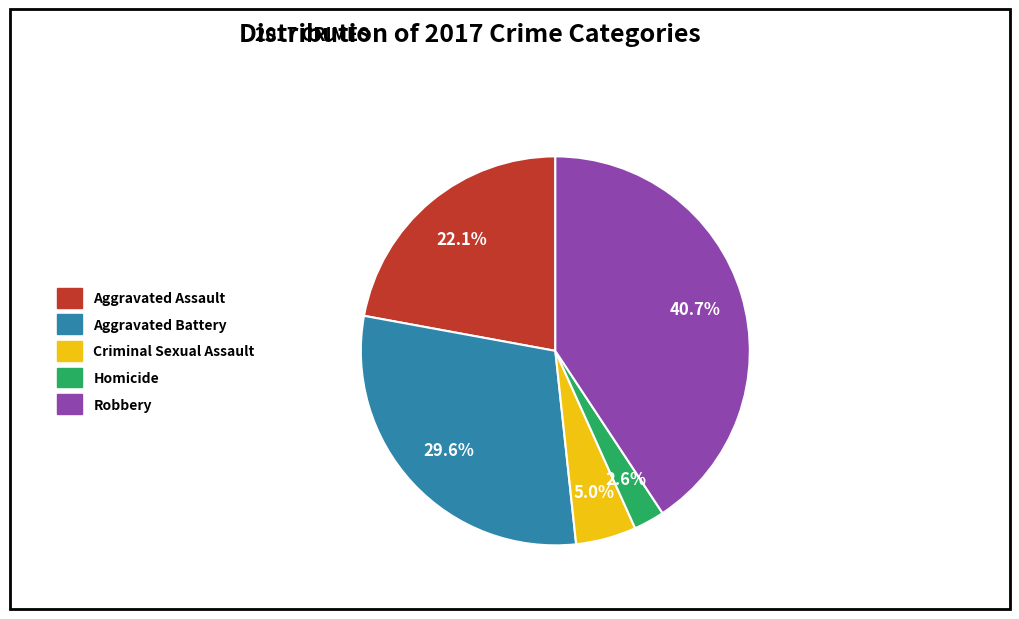

What percentage is NOT represented by Homicide?

97.4%